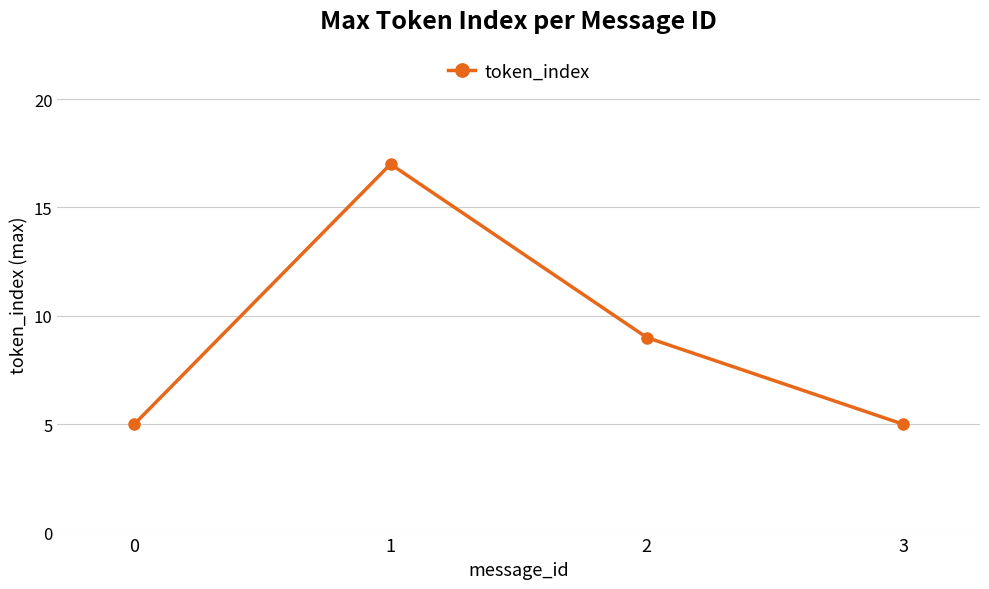

The chart shows a value of 5 at 3. True or false?

True